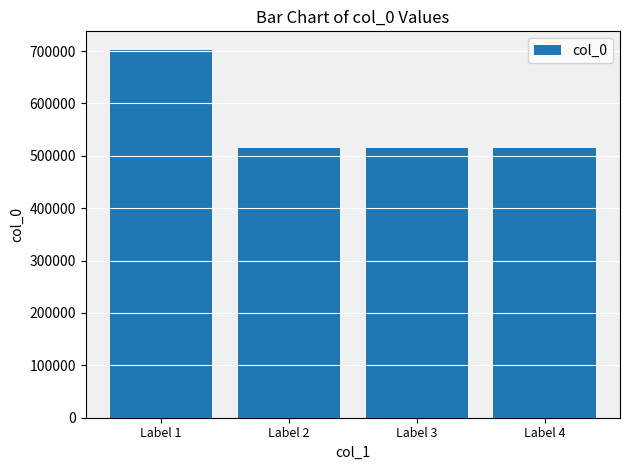

Is it true that the value at Label 3 is 515297?

True